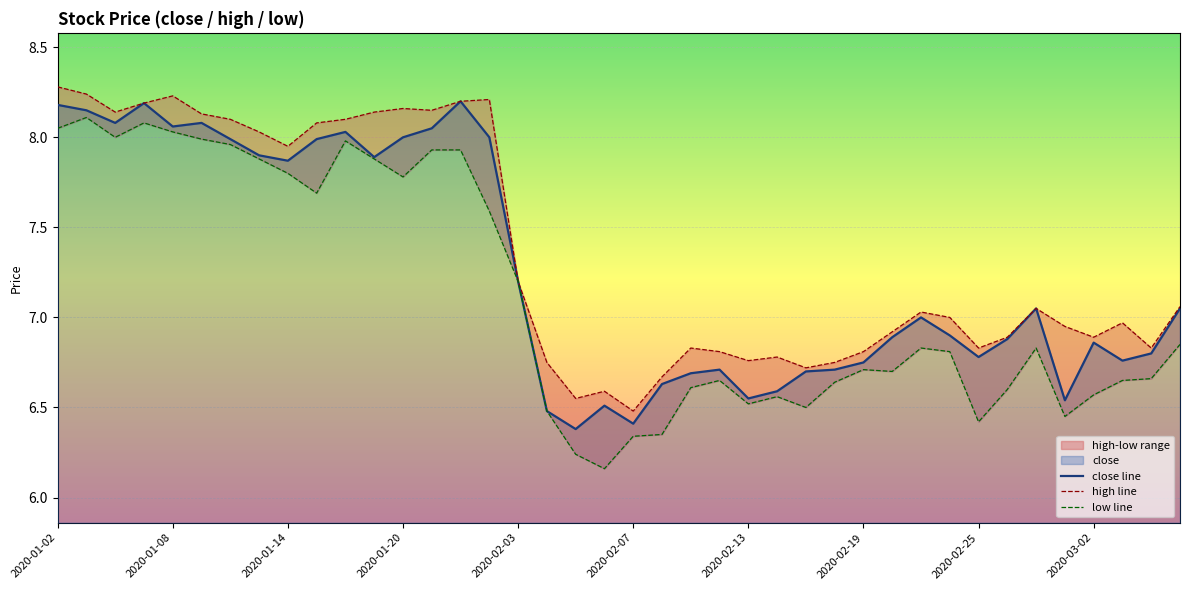

How many lines are shown in the chart?

3